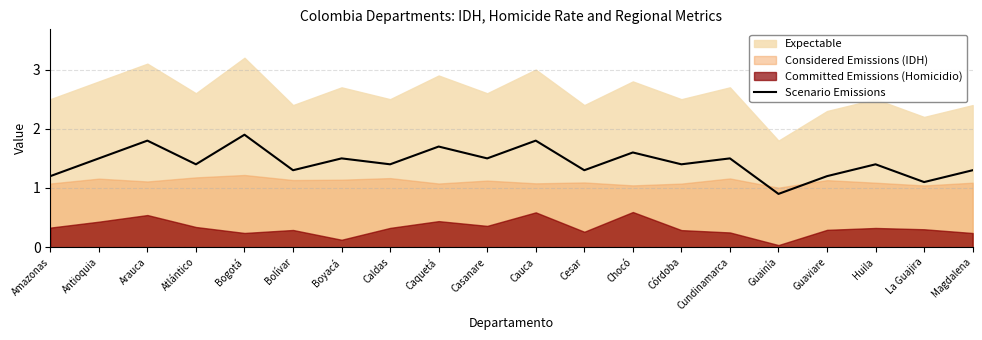

What is the sum of the values at Cundinamarca and Atlántico?

2.9